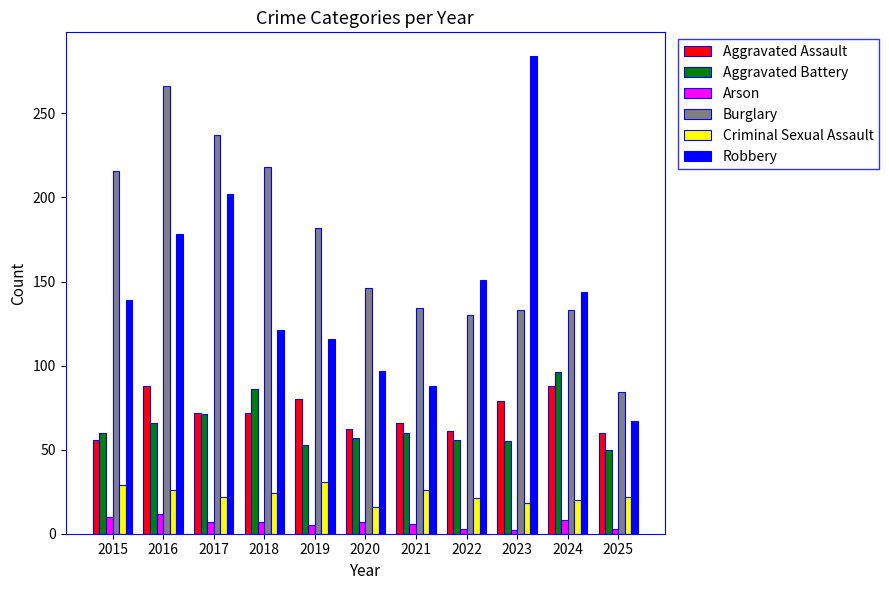

What is the average value of the Aggravated Assault series?

71